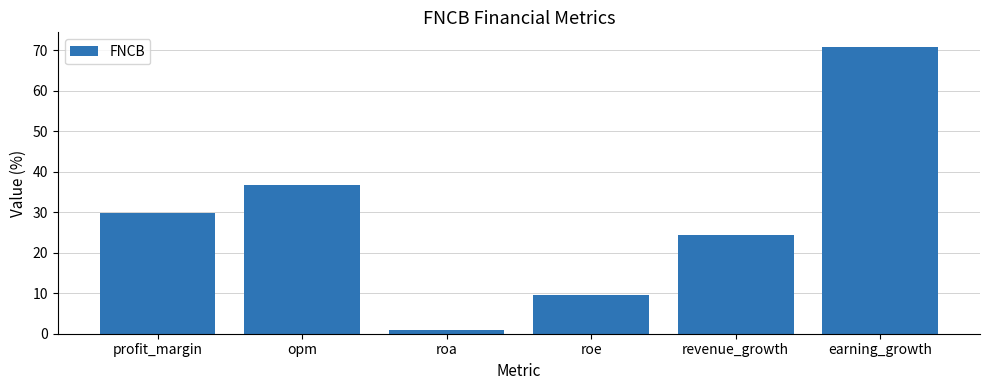

Are the bars grouped side by side (vs. stacked)?

No